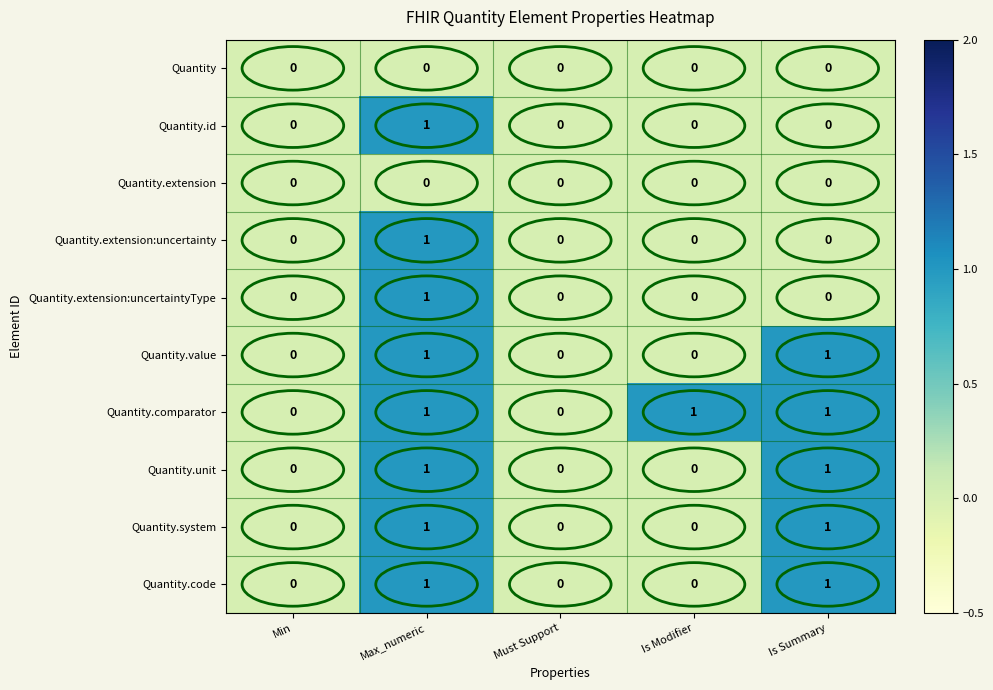

How many Quantity.system values are between 0 and 1?

5